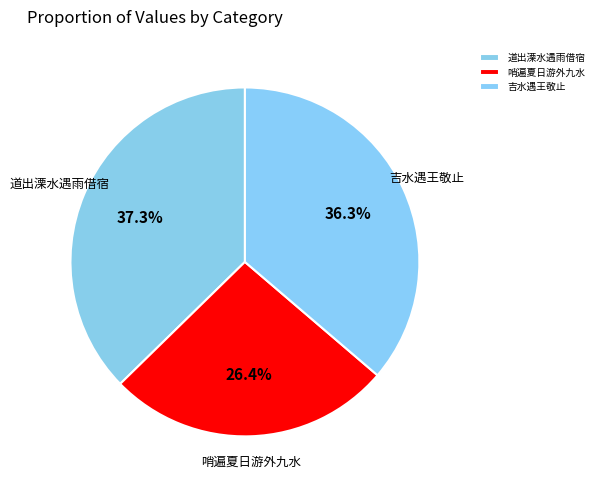

What is the ratio of the value at 吉水遇王敬止 to the value at 道出溧水遇雨借宿?

1.0